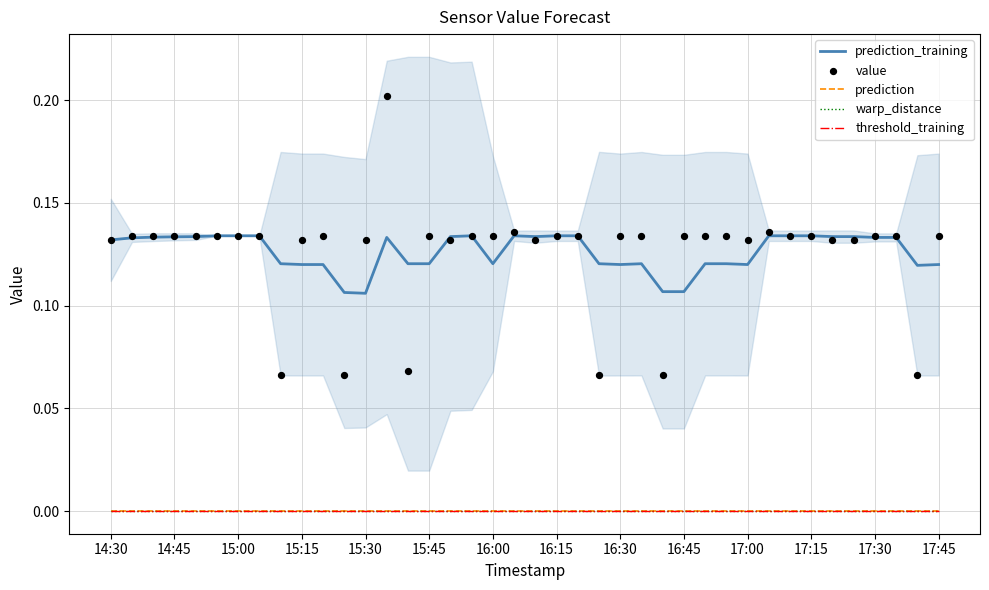

What are all the series names shown in the legend?

prediction_training, prediction, warp_distance, threshold_training, value